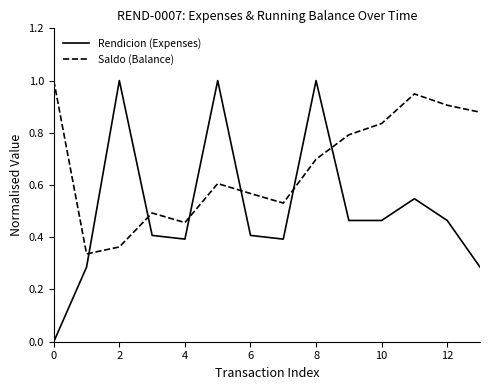

At how many categories does at least one series exceed 0?

14